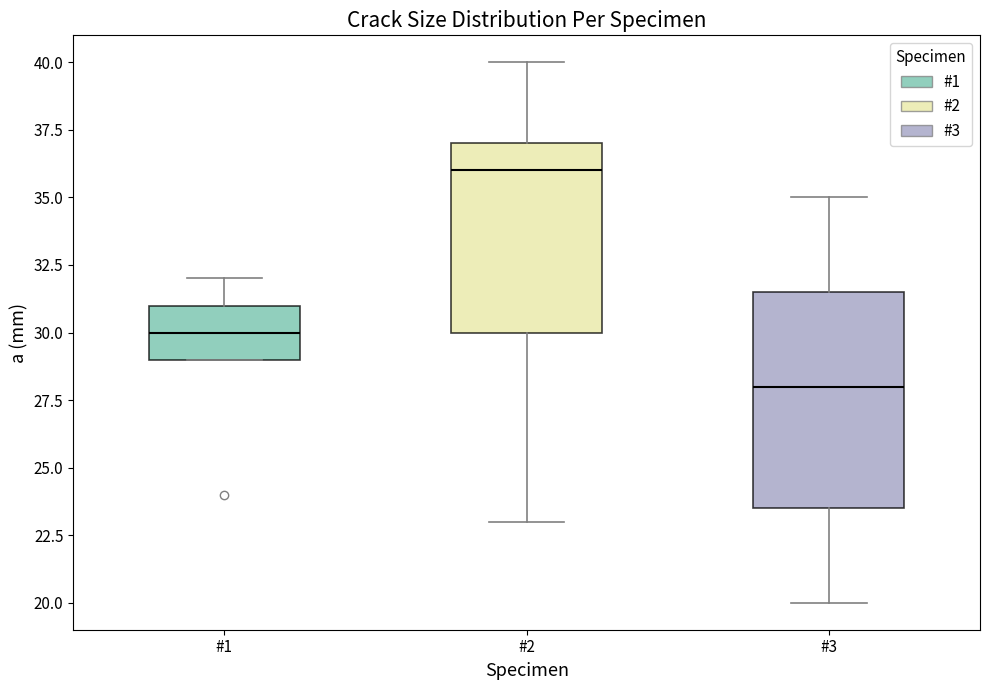

Which box has the highest median line?

#2